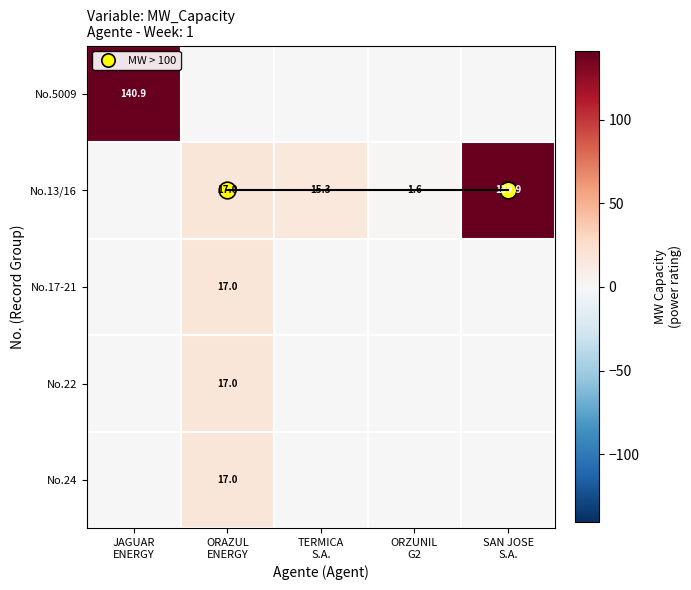

At which category is the sum across all series the highest?

JAGUAR
ENERGY